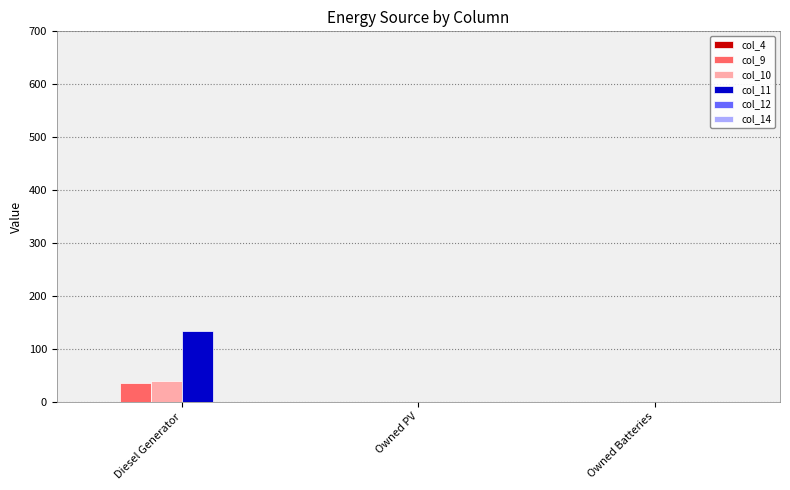

Between Diesel Generator and Owned Batteries, which series saw the biggest shift?

col_11